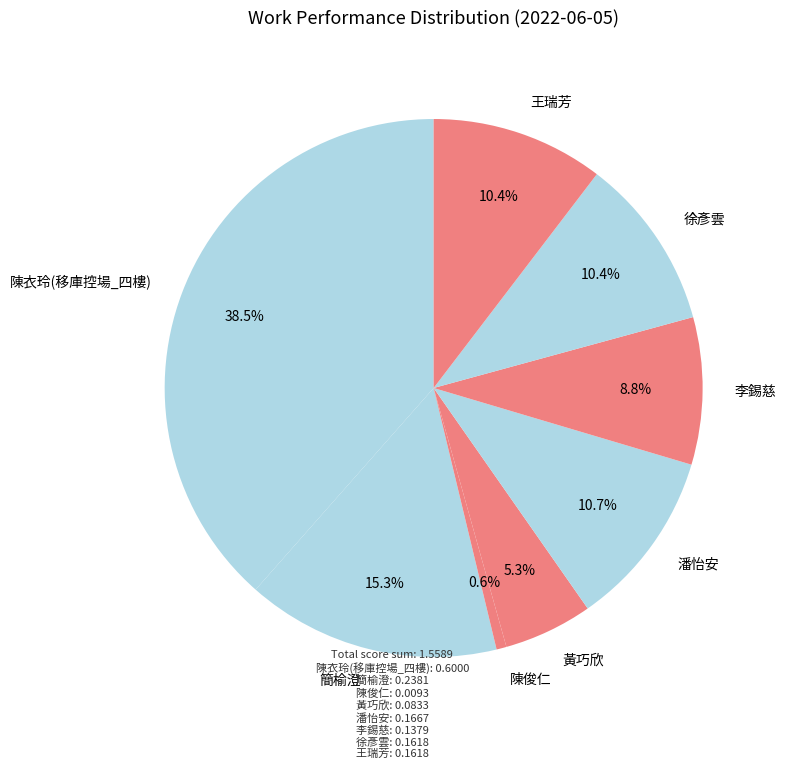

Is it true that 陳俊仁 is 13% of the pie?

False